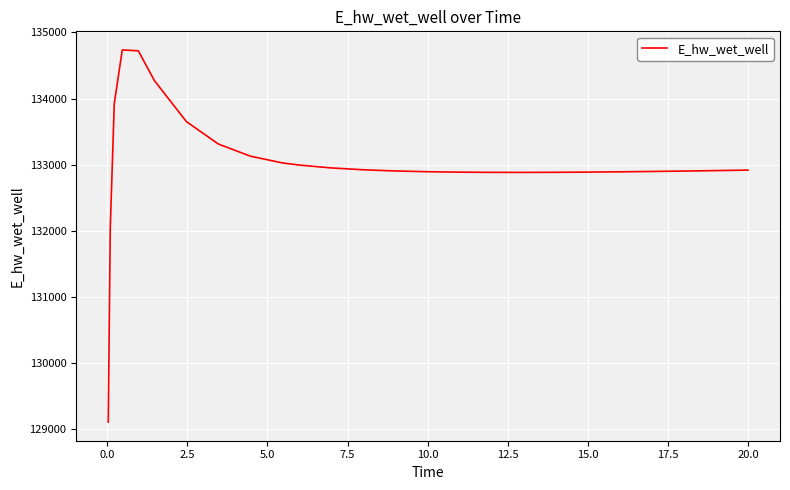

What is the smallest value displayed?

129110.6